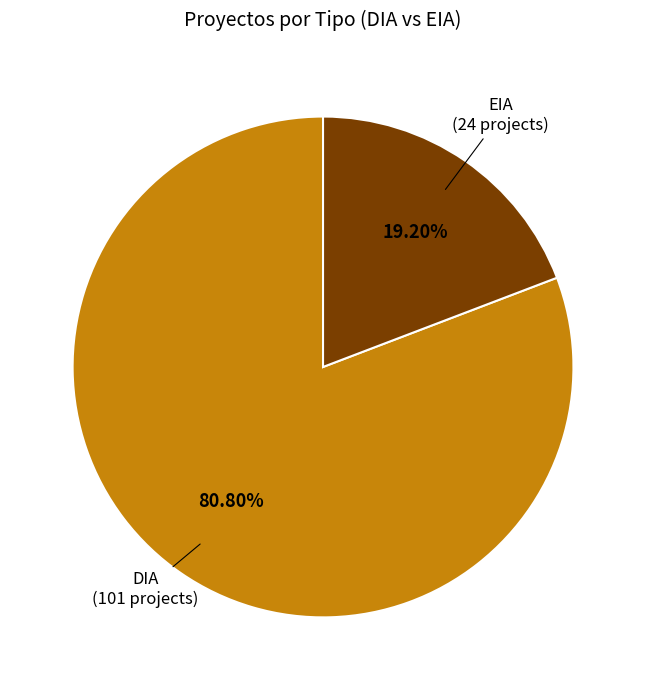

To the nearest percent, what is the difference between the DIA and EIA slice percentages?

62%